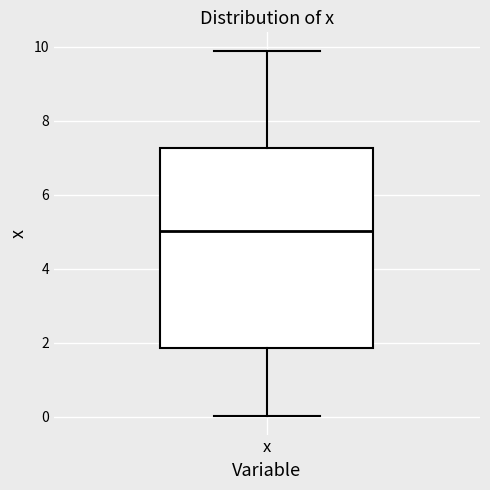

Where is the upper edge of the box for x on the y-axis? The values are not printed on the chart, so give them approximately, as read against the axis.

7.2